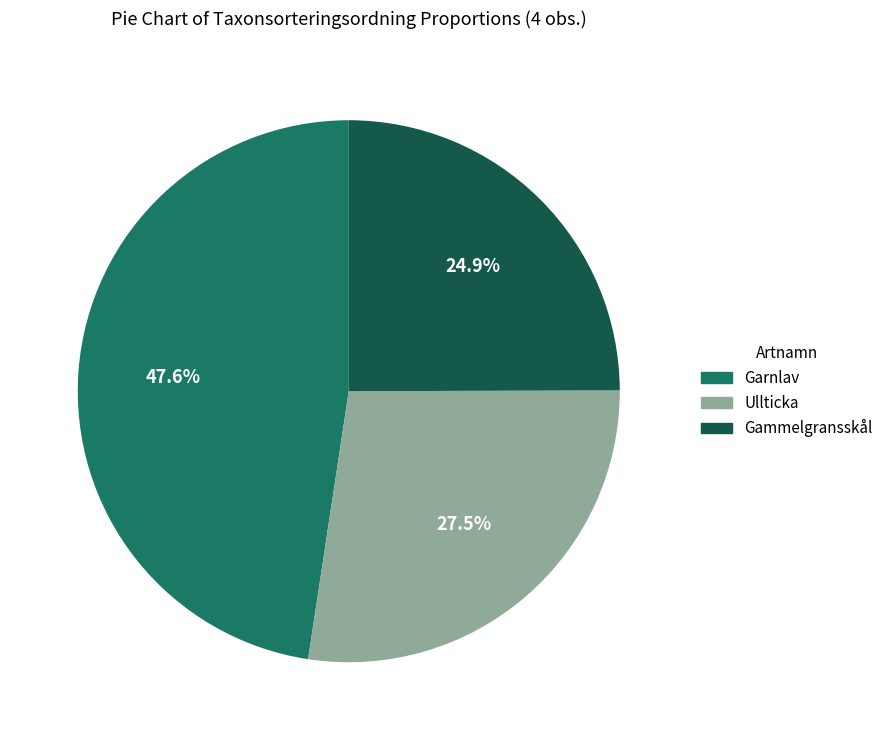

To the nearest percent, what is the average slice percentage?

33%